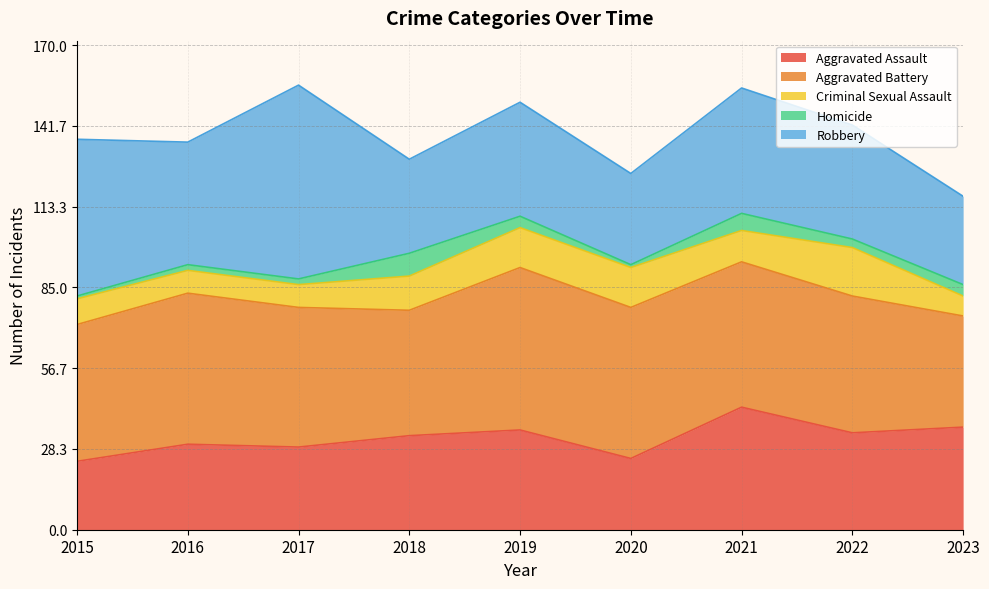

Which series has the largest total across all categories?

Aggravated Battery